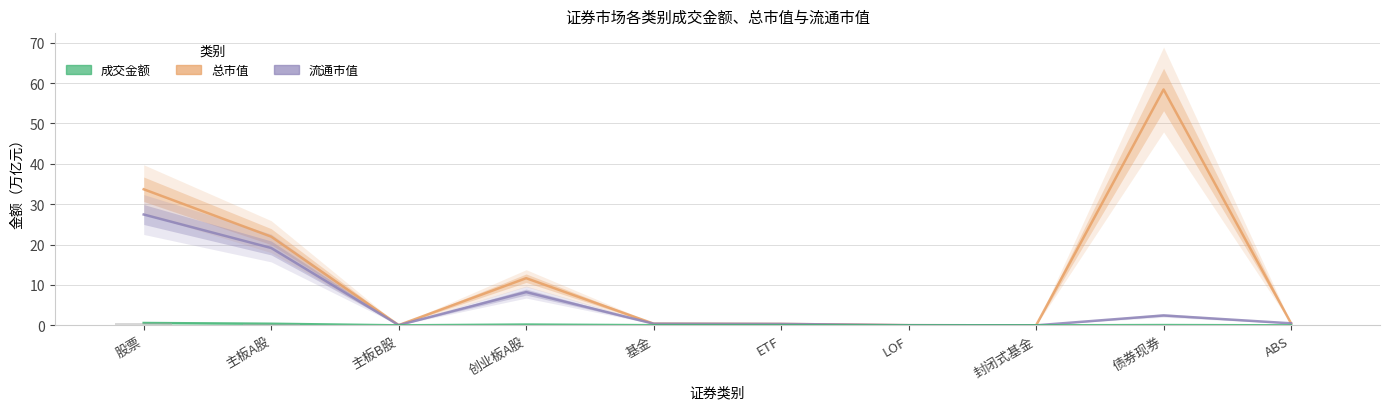

Which has a higher value, 主板B股 or 主板A股?

主板A股